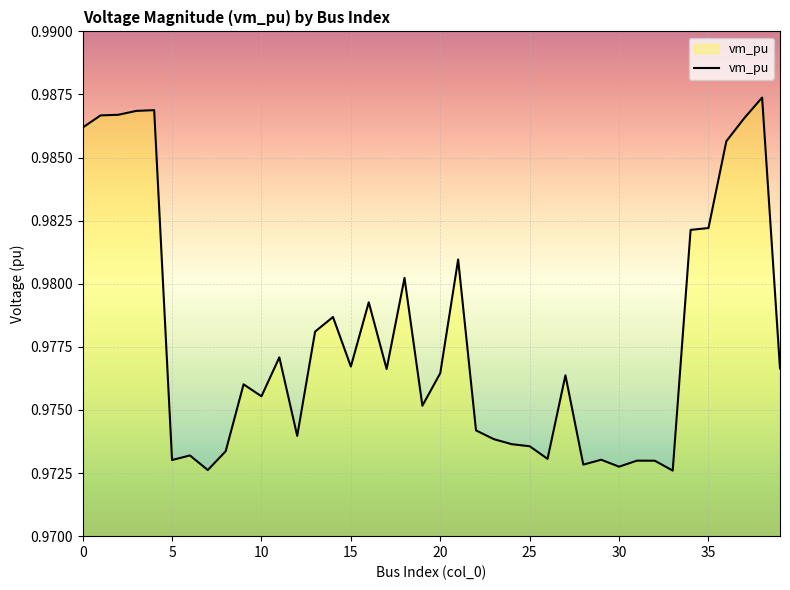

What is the minimum value shown in the chart?

1.0